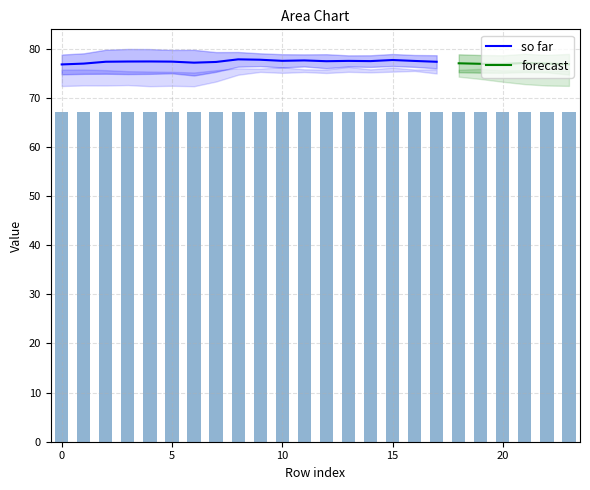

Reading left to right, list all the values displayed in this chart.

col_1: 72.4	72.5	72.5	72.6	72.3	72.4	72.3	73.3	74.7	75.3	75.1	75.2	75.0	75.3	75.2	75.3	75.5	74.9	74.3	73.8	73.2	72.8	72.5	72.4
col_2: 71.8	72.0	72.0	71.8	72.0	72.1	72.2	72.7	74.2	74.4	74.7	74.6	74.7	74.6	74.6	74.4	74.1	74.3	73.1	72.4	72.2	71.9	71.8	71.7
col_3: 74.8	74.9	74.9	74.8	74.9	75.0	74.5	75.3	76.3	76.4	76.2	76.4	76.0	76.4	76.3	76.5	76.3	76.0	75.2	75.1	75.1	75.2	75.2	74.7
col_8: 67.3	67.3	67.3	67.6	67.6	67.5	67.3	67.4	67.7	67.5	67.6	67.5	67.7	67.4	67.4	67.2	67.1	67.2	67.1	67.3	67.2	67.3	67.3	67.5
col_12: 75.7	75.7	75.6	75.4	75.3	75.3	75.1	75.6	76.0	75.9	76.2	75.8	75.7	76.3	75.8	76.1	75.7	75.8	75.7	75.9	75.6	75.6	75.4	75.5
col_5: 78.8	79.0	79.8	79.9	79.9	79.7	79.7	79.3	79.3	79.0	78.9	78.8	78.9	78.6	78.6	78.9	78.7	78.6	78.8	78.7	78.6	78.9	78.7	78.9